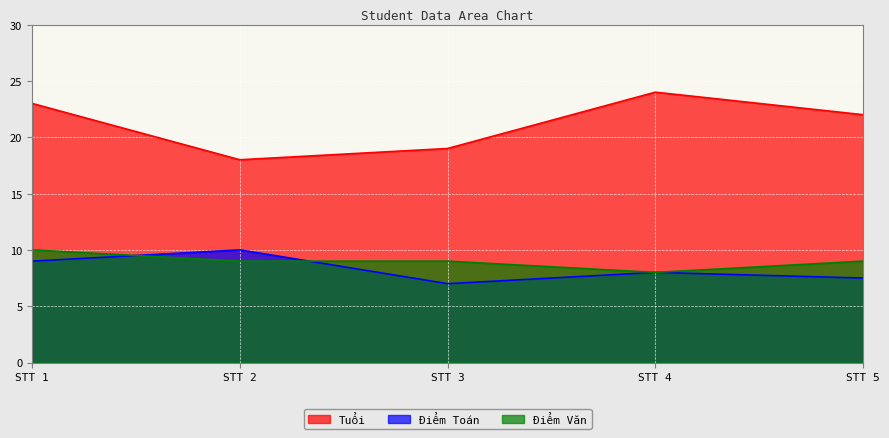

What is the value of the Điểm Toán point at the 4th from the left?

8.0